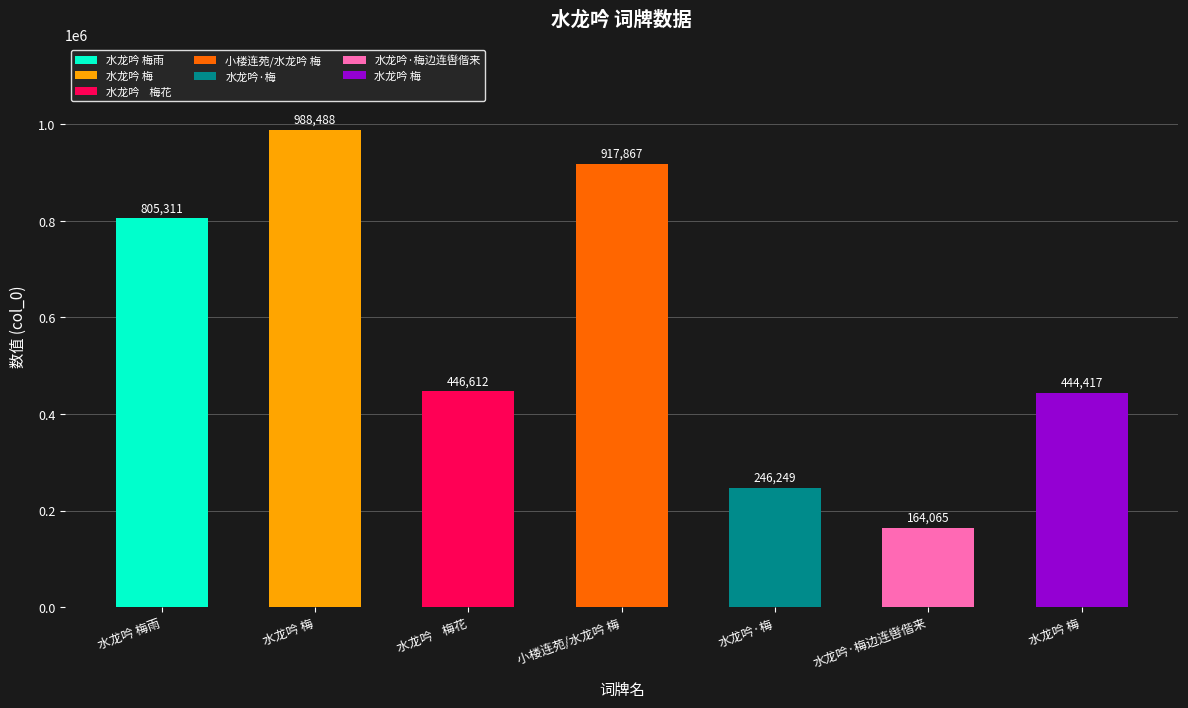

Rank the categories by value from highest to lowest.

水龙吟 梅, 小楼连苑/水龙吟 梅, 水龙吟 梅雨, 水龙吟    梅花, 水龙吟 梅, 水龙吟·梅, 水龙吟·梅边连辔偕来